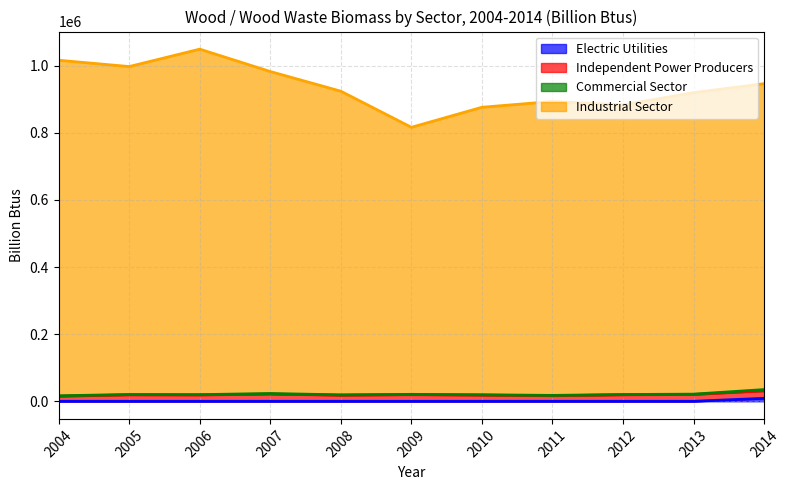

Where is Electric Utilities nearest to the value 4417?

2004